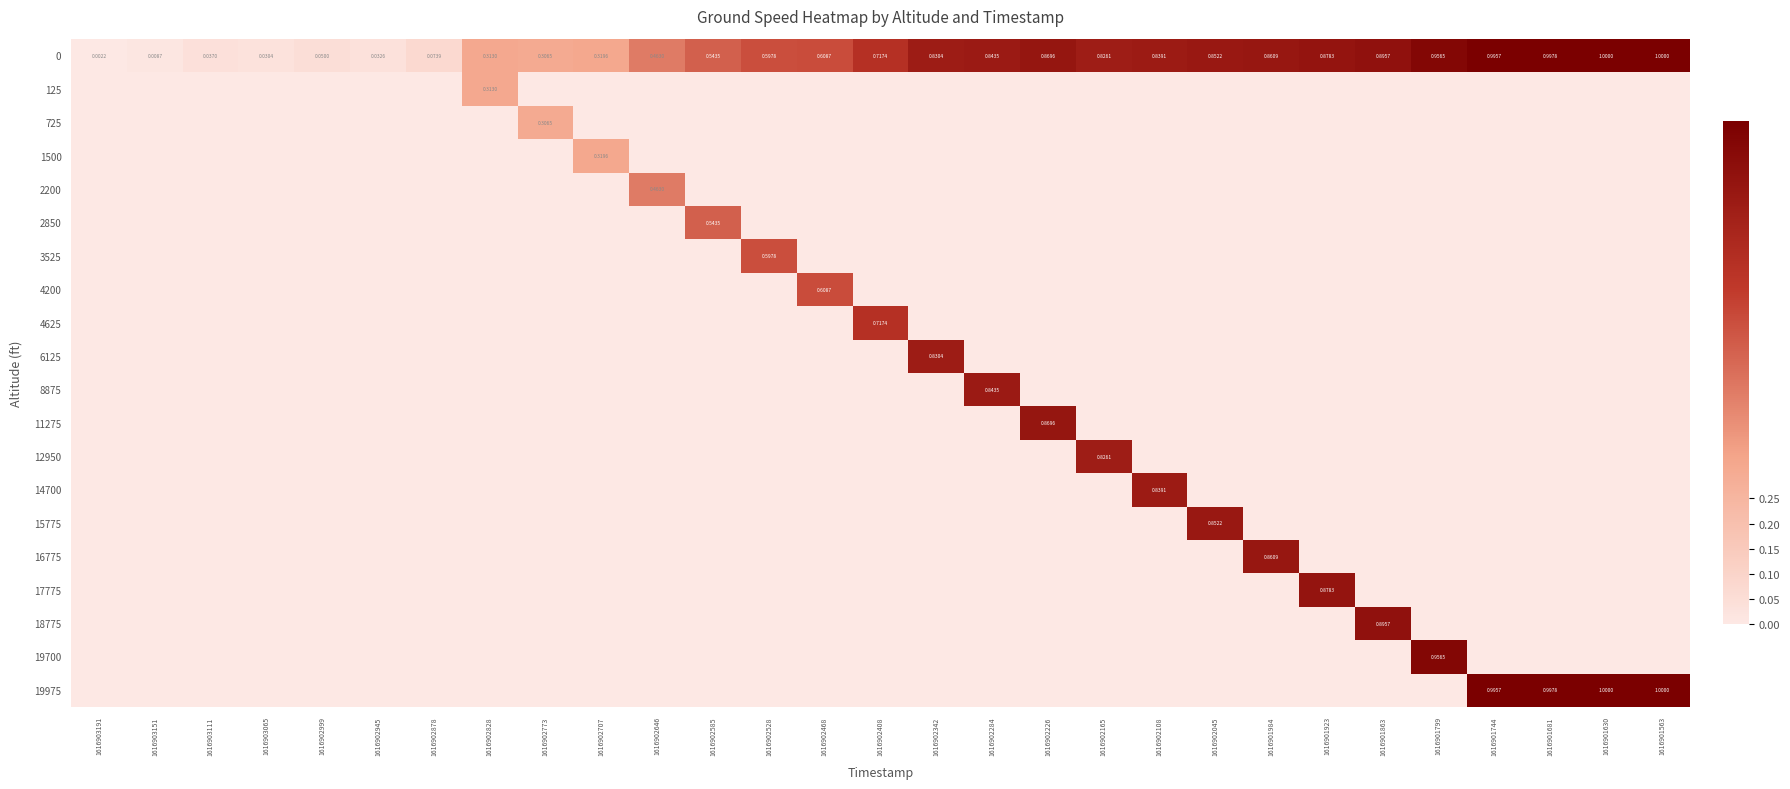

The value of 11275 at 1616901681 is 0.0. True or false?

True